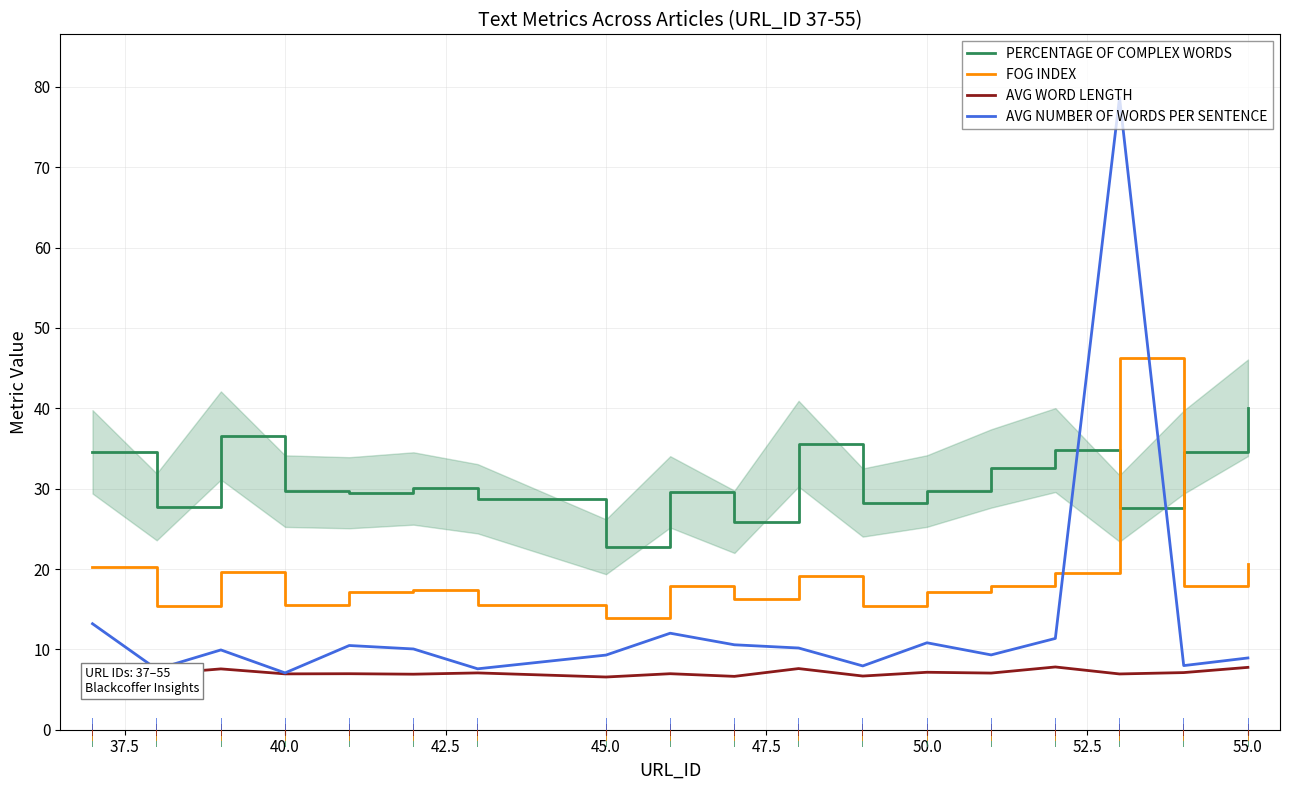

Which series has the largest total across all categories?

PERCENTAGE OF COMPLEX WORDS